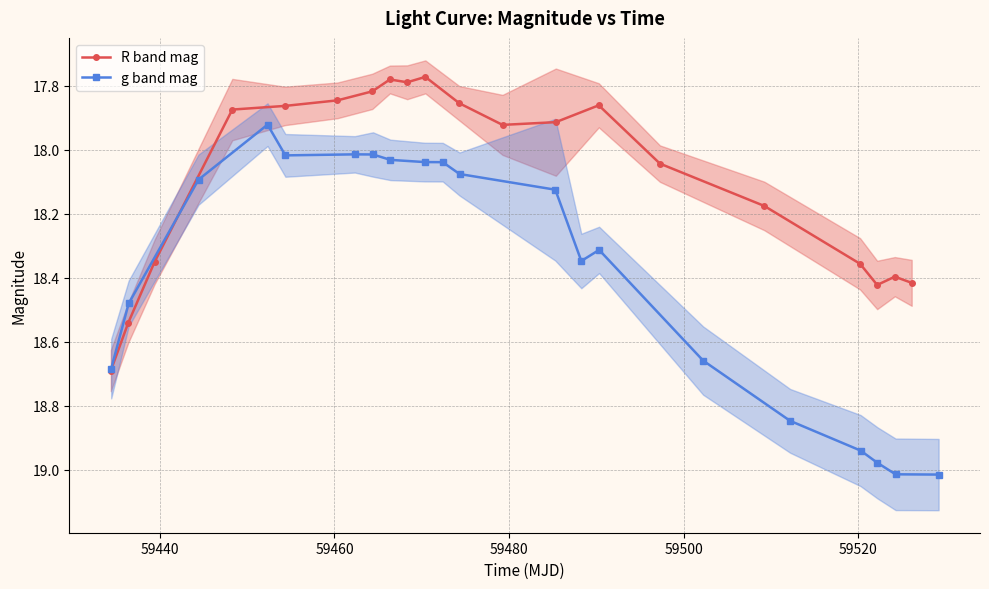

In R band mag, how many points are higher than both neighbors (excluding endpoints)?

3